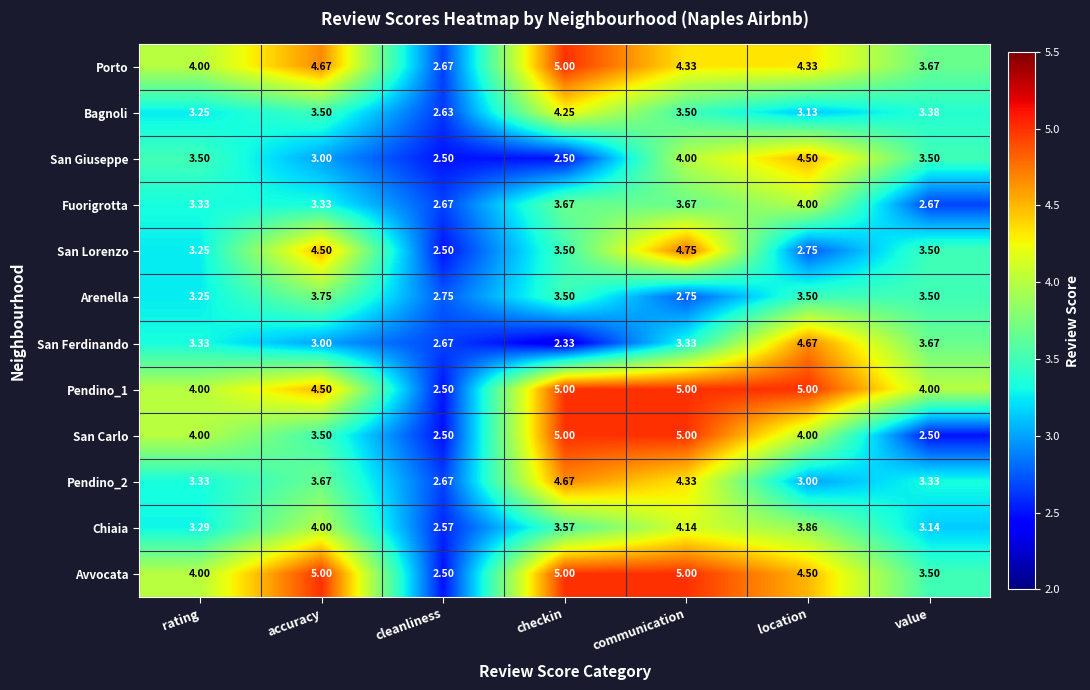

At which label does Pendino_2 first exceed 3?

rating